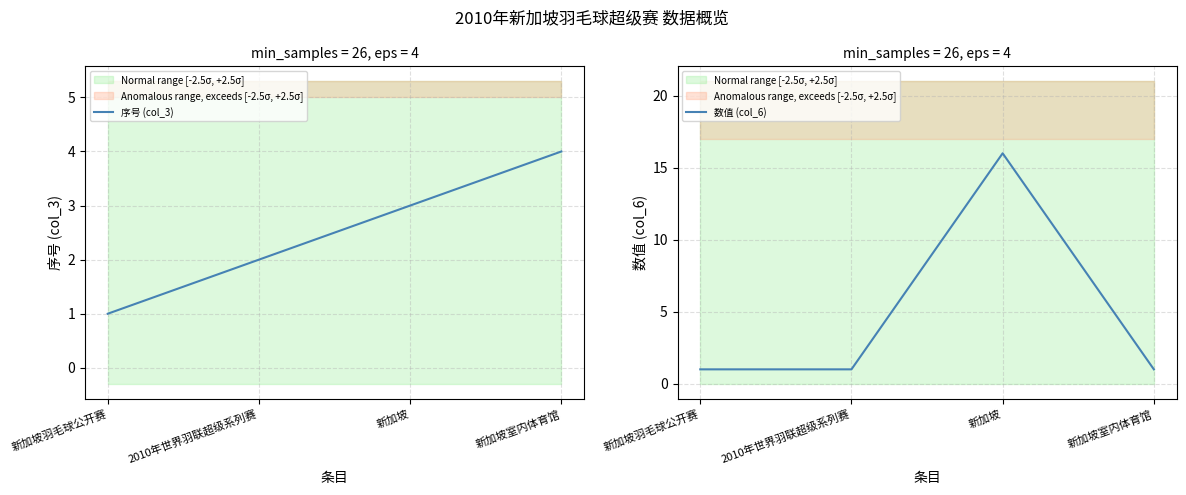

Which series has the largest total across all categories?

数值 (col_6)